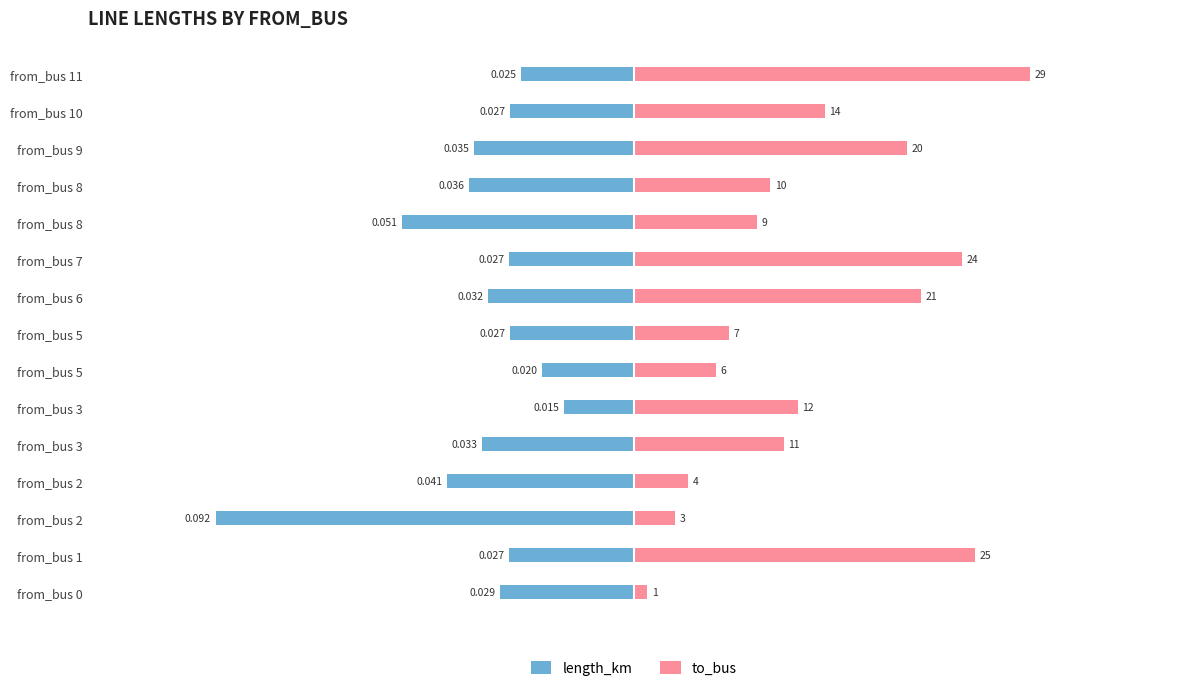

Which has a higher value, from_bus 2 or from_bus 3?

from_bus 3